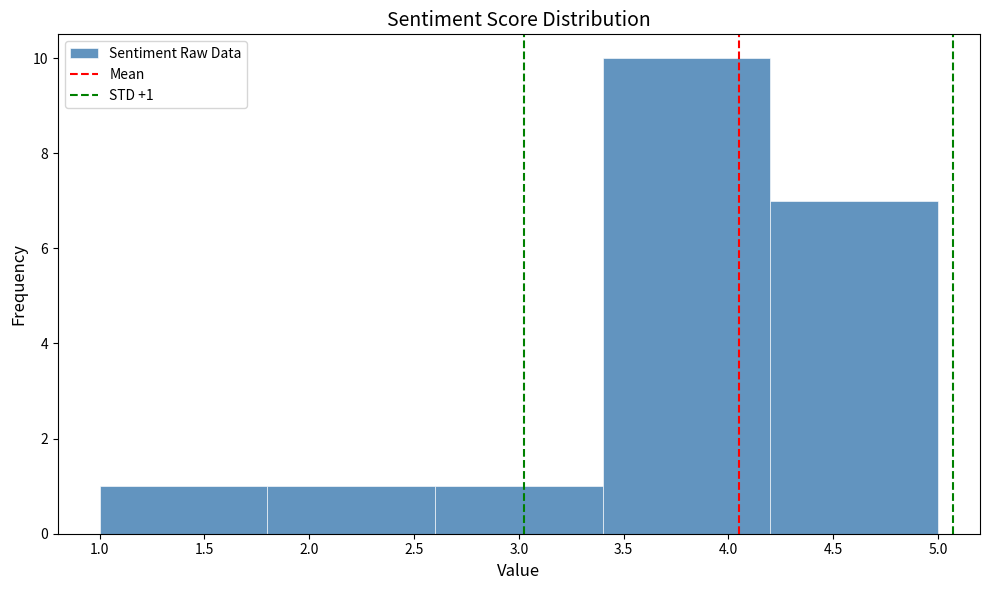

Which range on the x-axis has the tallest bar?

3.4 to 4.2